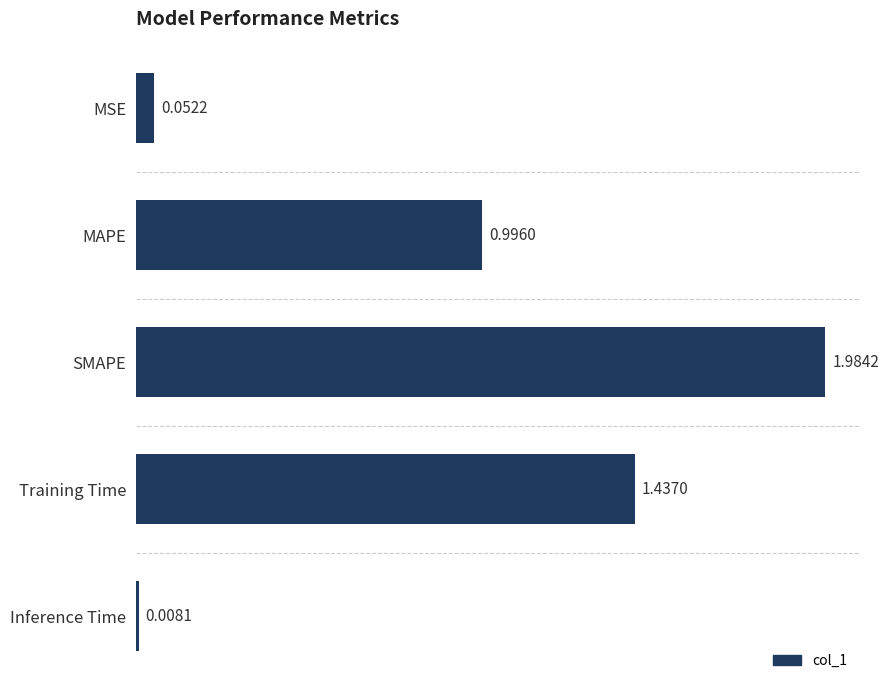

How many categories are shown in the chart?

5